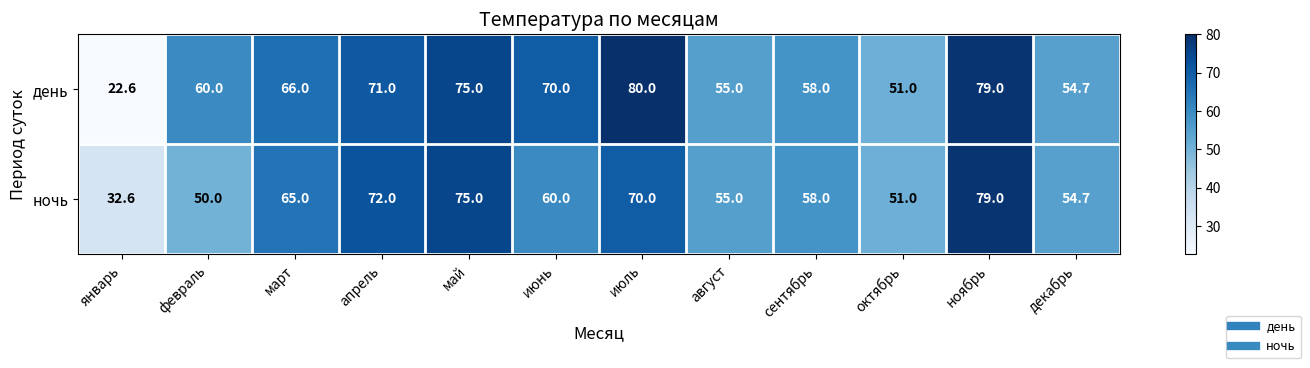

What is the total value across all series at июль?

150.0